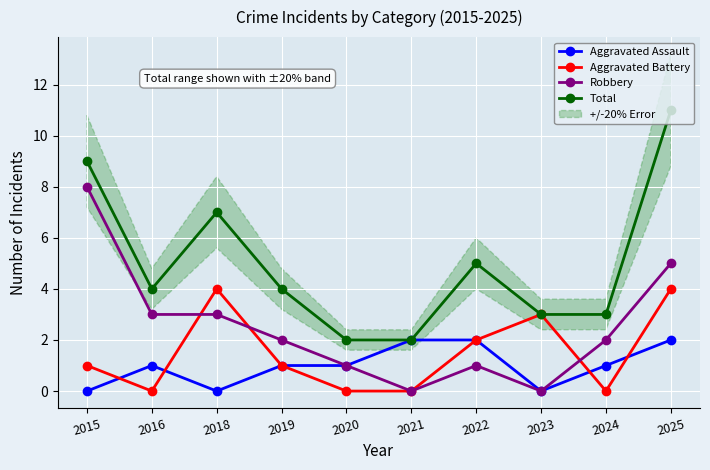

How many distinct data groups are displayed?

4